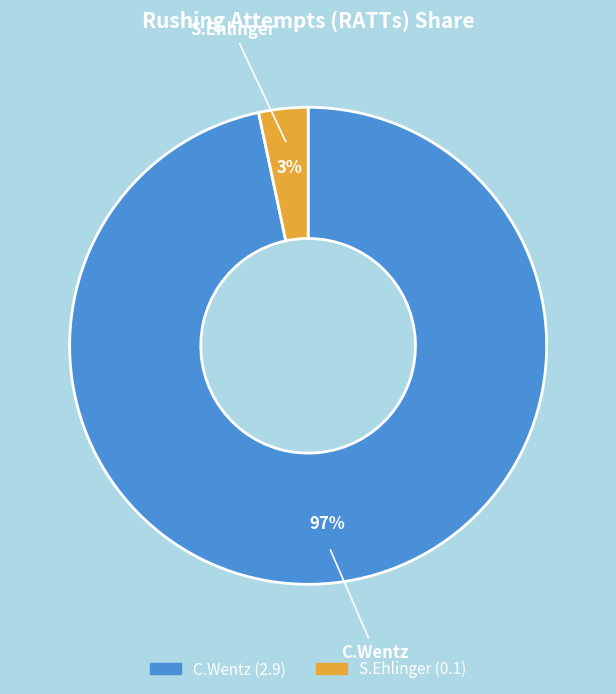

To the nearest percent, what is the average slice percentage?

50%